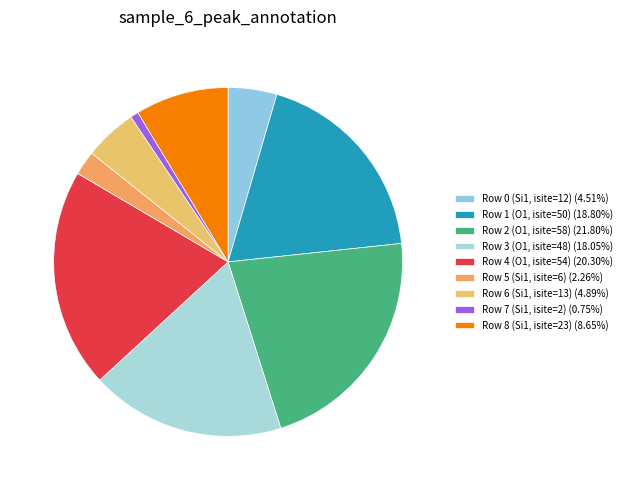

How many segments does this pie chart have?

9